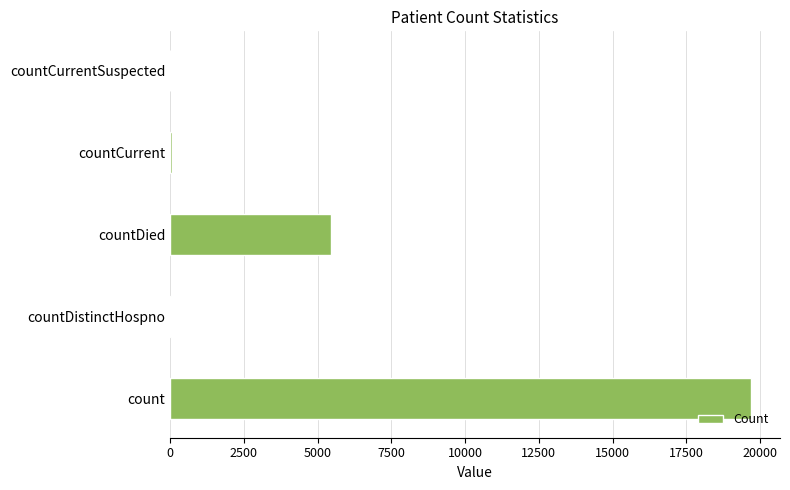

Which has a higher value, countDied or count?

count